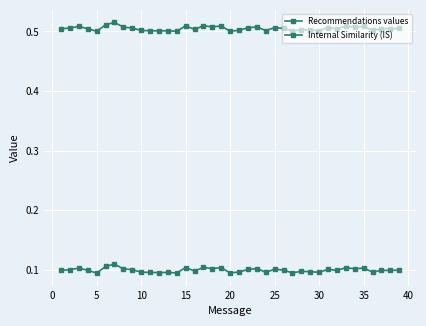

True or false: Recommendations values and Internal Similarity (IS) intersect in this chart.

False